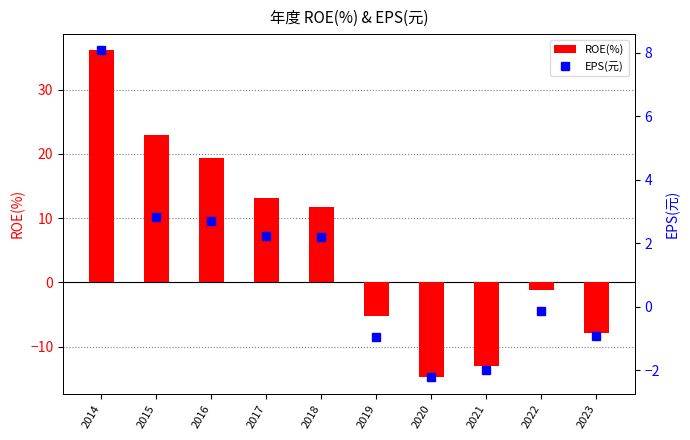

Which series has the largest total across all categories?

ROE(%)